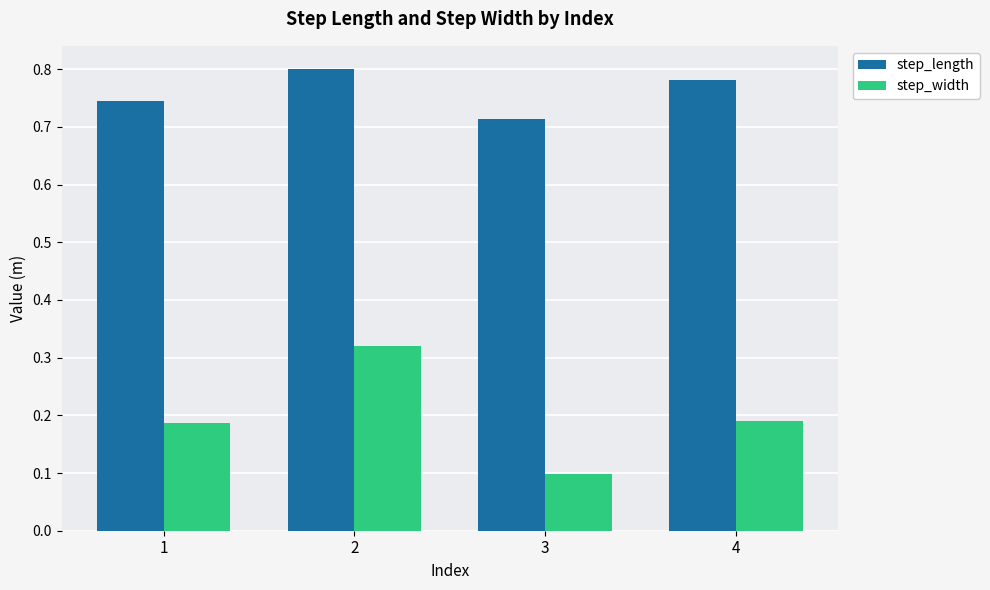

What is the minimum value shown in the chart?

0.1